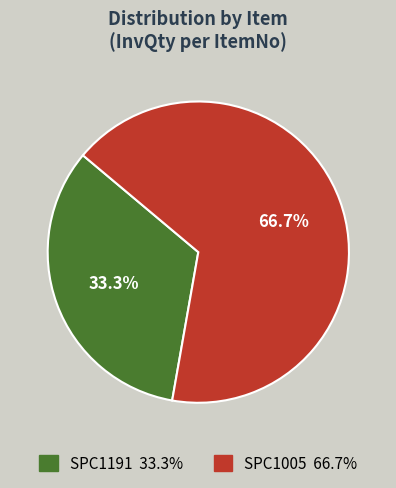

True or false: SPC1005 accounts for 67% of the total.

True